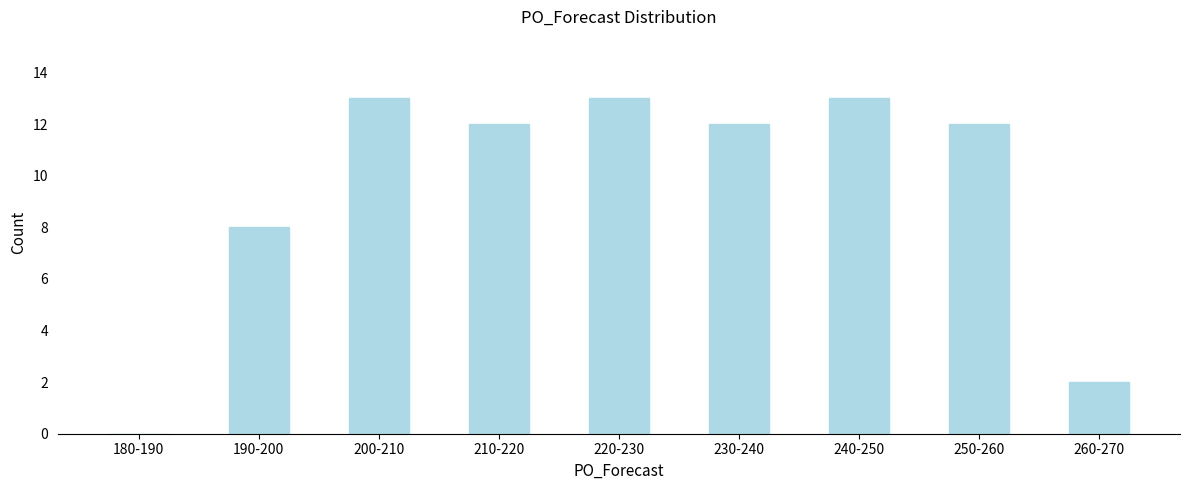

Reading left to right, list all the values displayed in this chart.

180-190=0	190-200=8	200-210=13	210-220=12	220-230=13	230-240=12	240-250=13	250-260=12	260-270=2